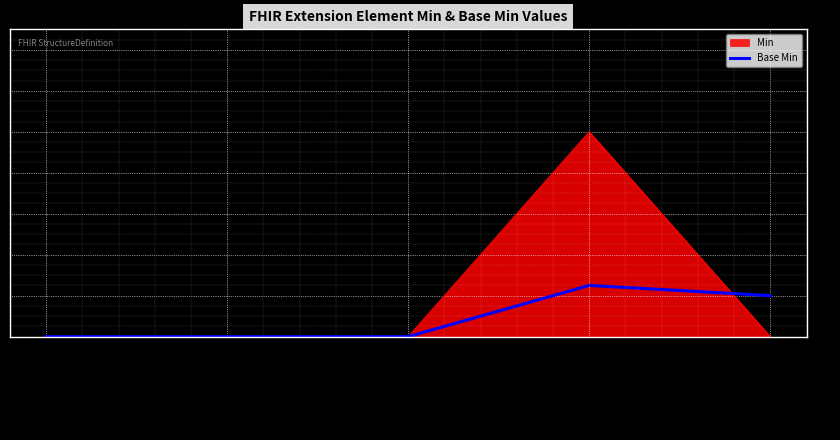

Which series changed the most between Extension.url and Extension.value[x]?

Min